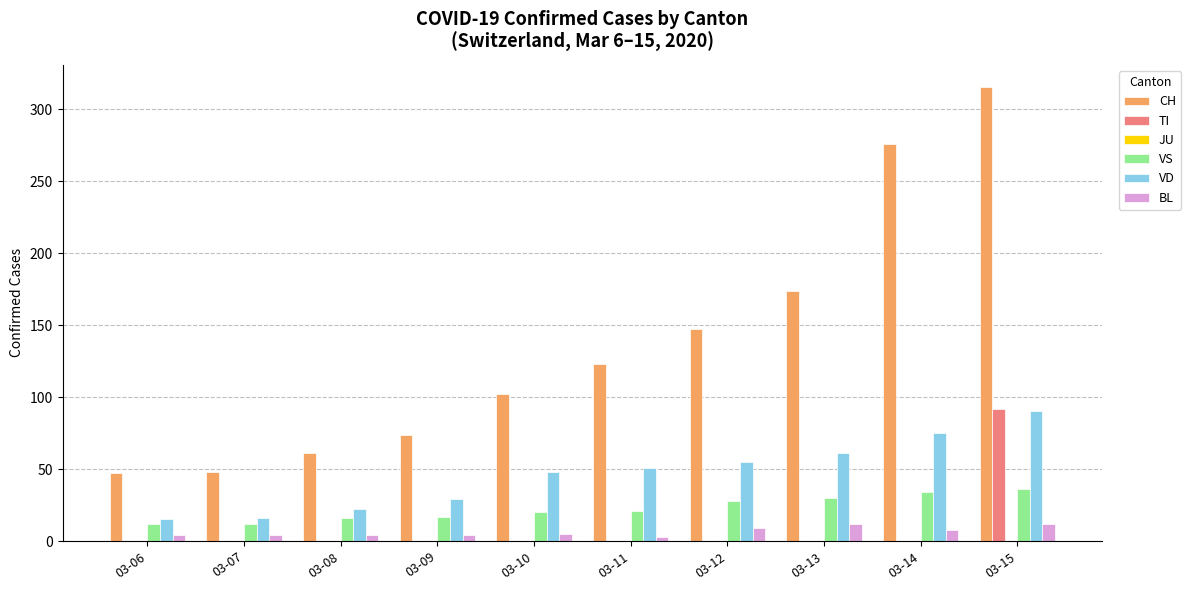

How many groups of bars are there?

10